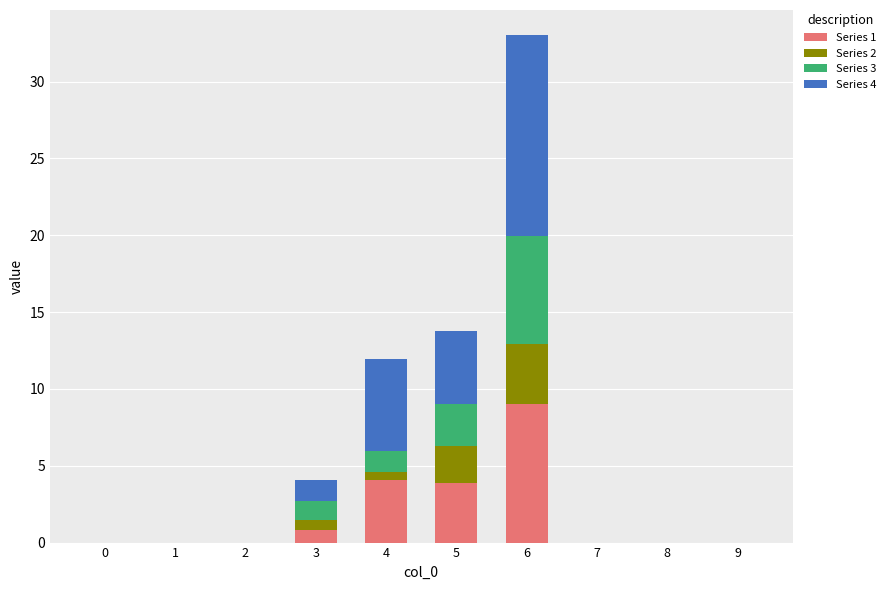

What is the maximum value for Series 1?

9.0